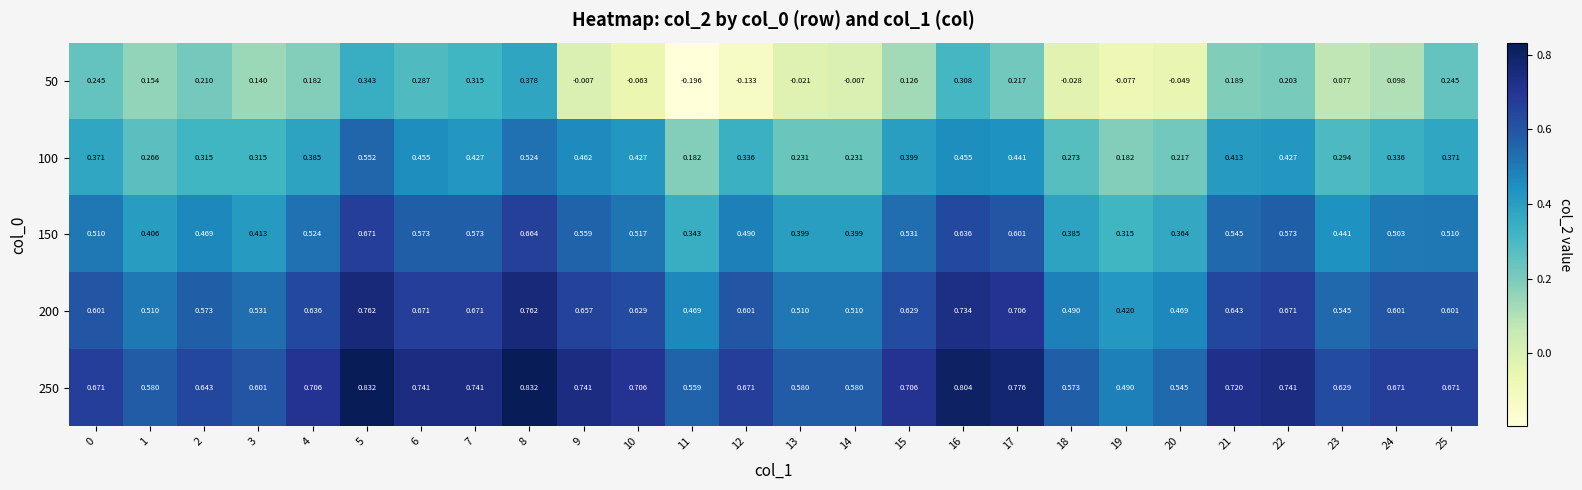

Which series has the largest range (max minus min)?

50